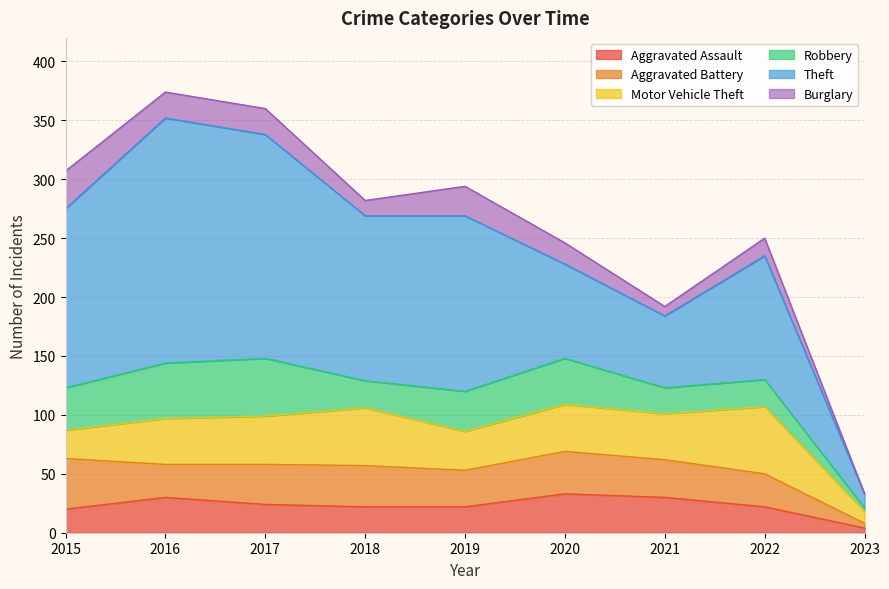

True or false: Motor Vehicle Theft and Aggravated Assault intersect in this chart.

False